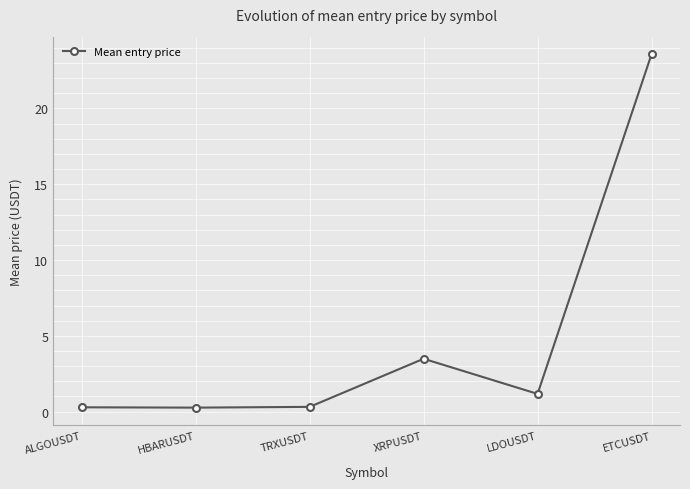

How many points are lower than both their immediate neighbors (excluding endpoints)?

2